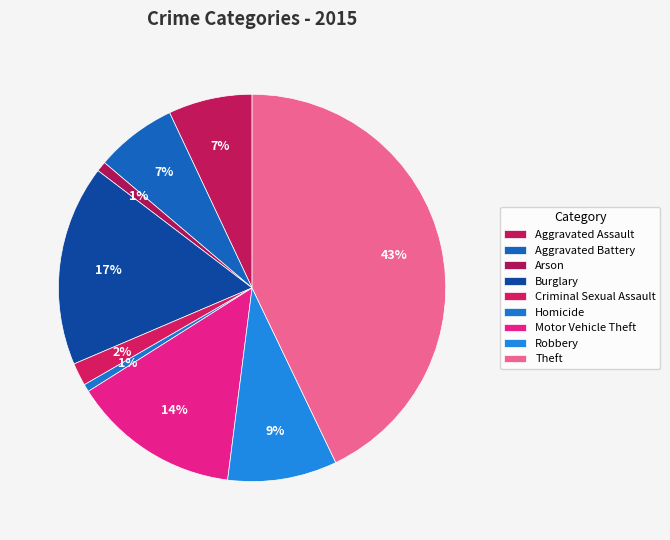

Is there any slice that represents more than half of the pie?

No